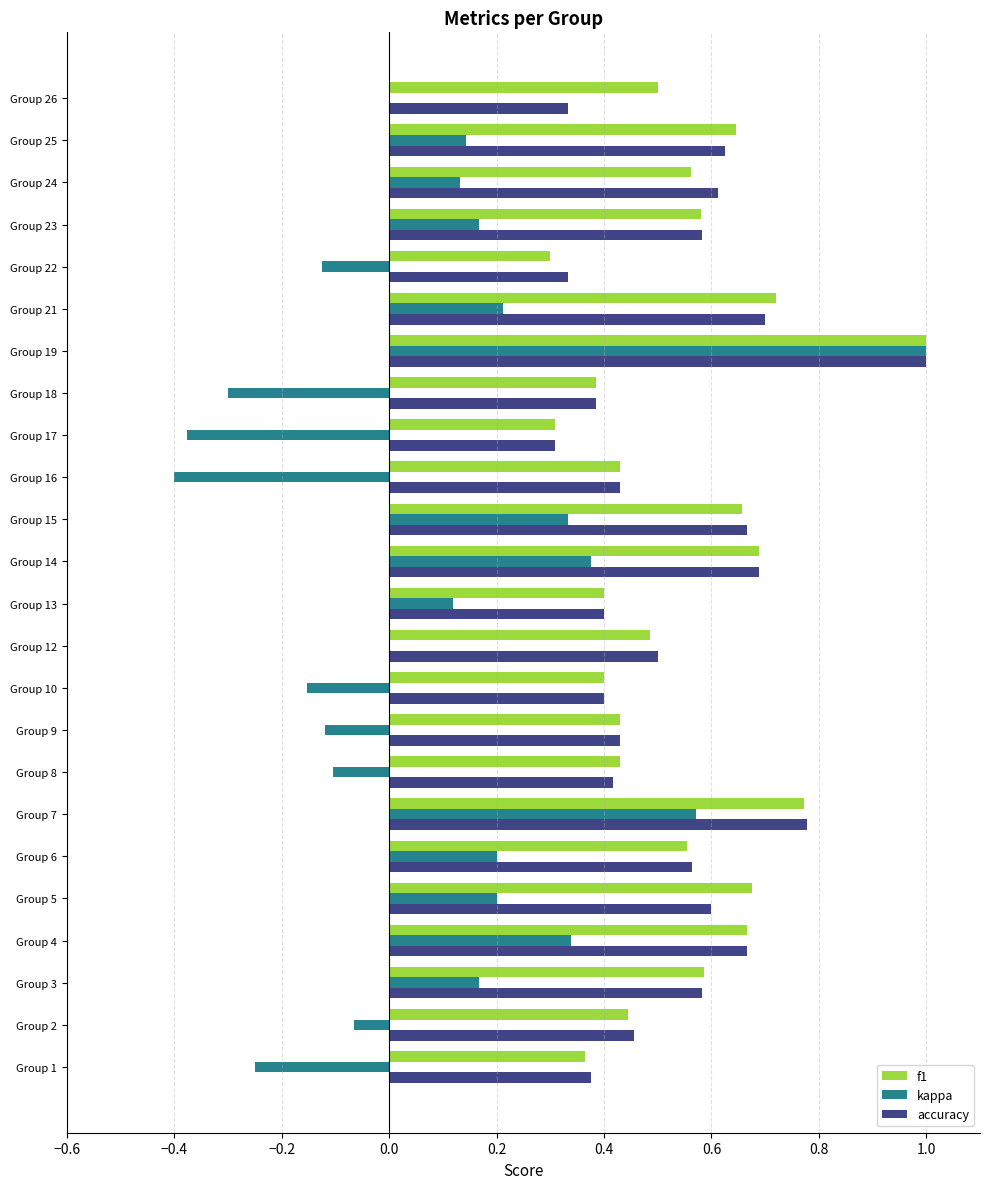

True or false: kappa has a value of 0.9 at Group 12.

False